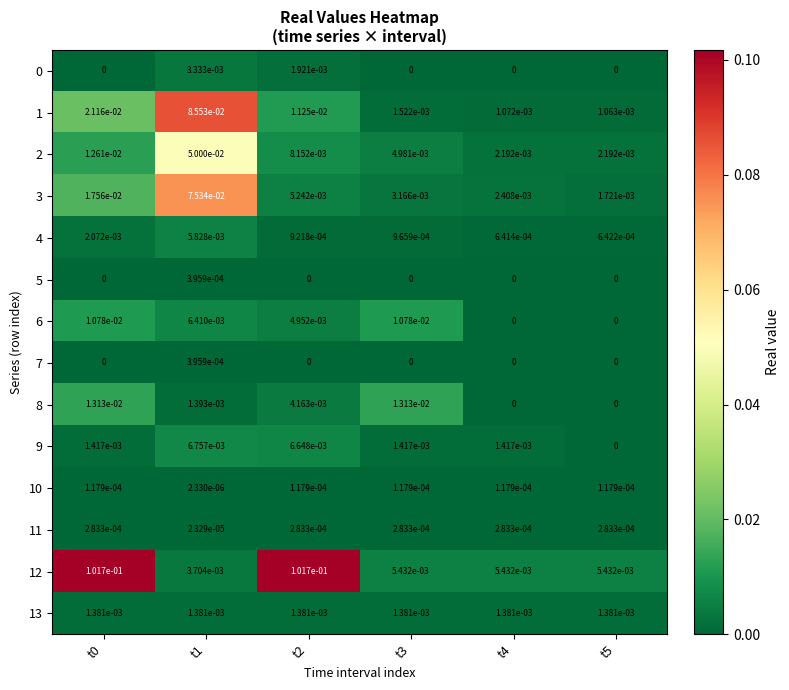

Which series changed the most between t0 and t2?

3